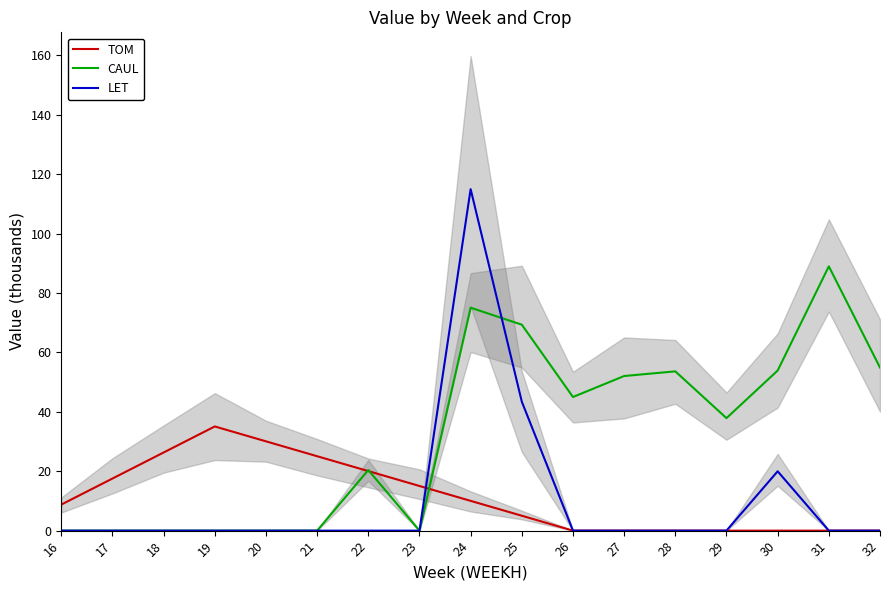

What is the value of the TOM point at the 8th from the left?

15.0